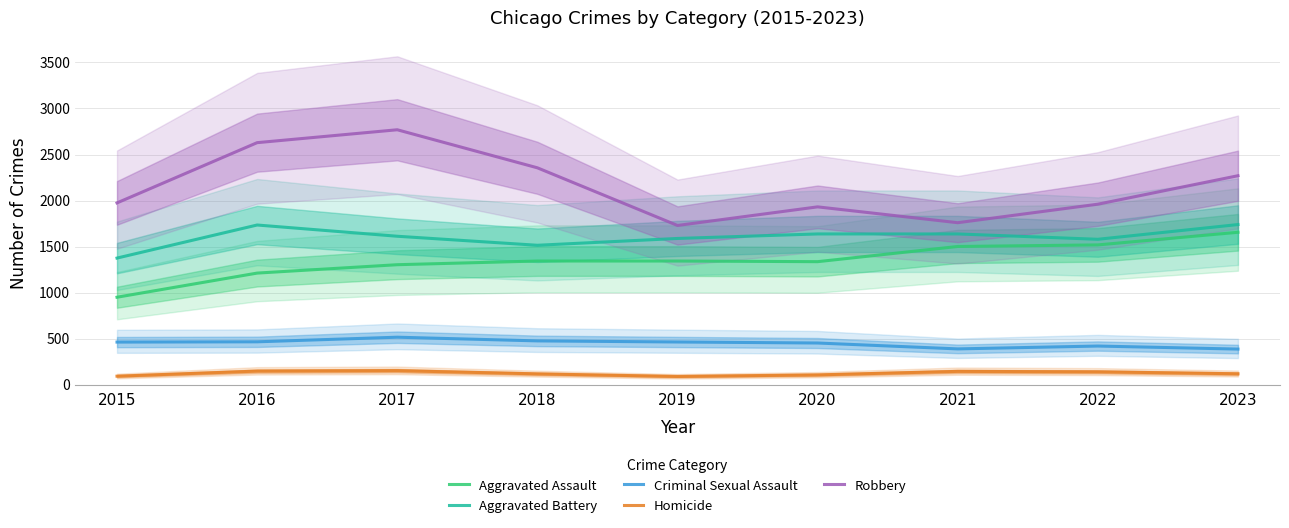

What is the difference between the maximum and minimum values in the Homicide series?

63